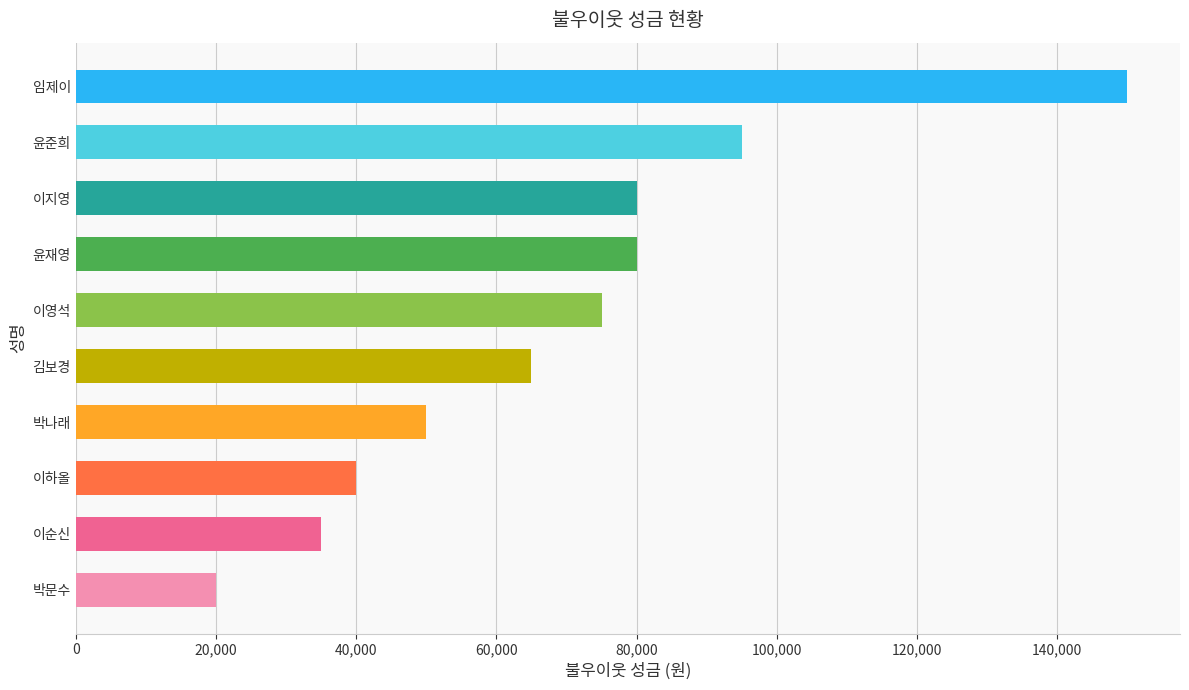

What is the approximate value at 윤재영?

80000